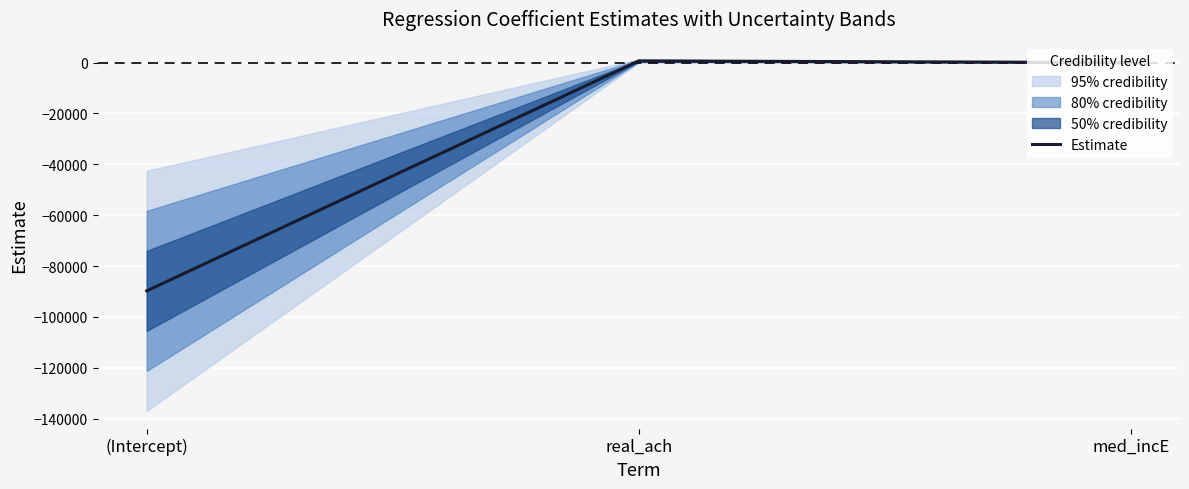

What is the difference between the maximum and minimum values?

90412.1